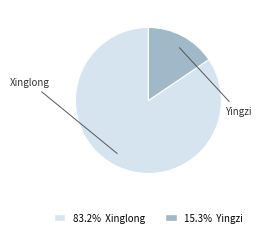

How many slices are in this pie chart?

2